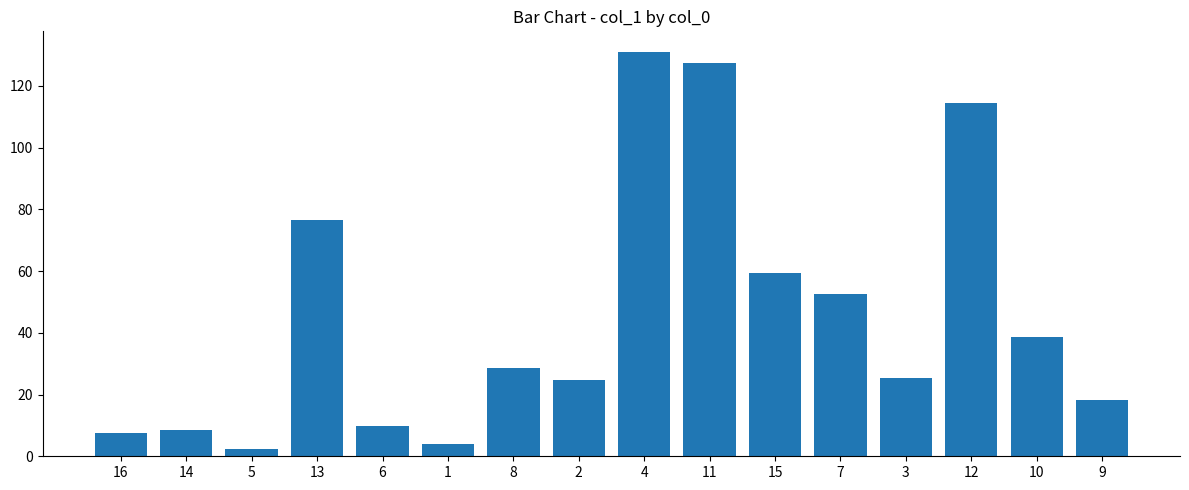

At which category does the chart reach its peak across all series?

4